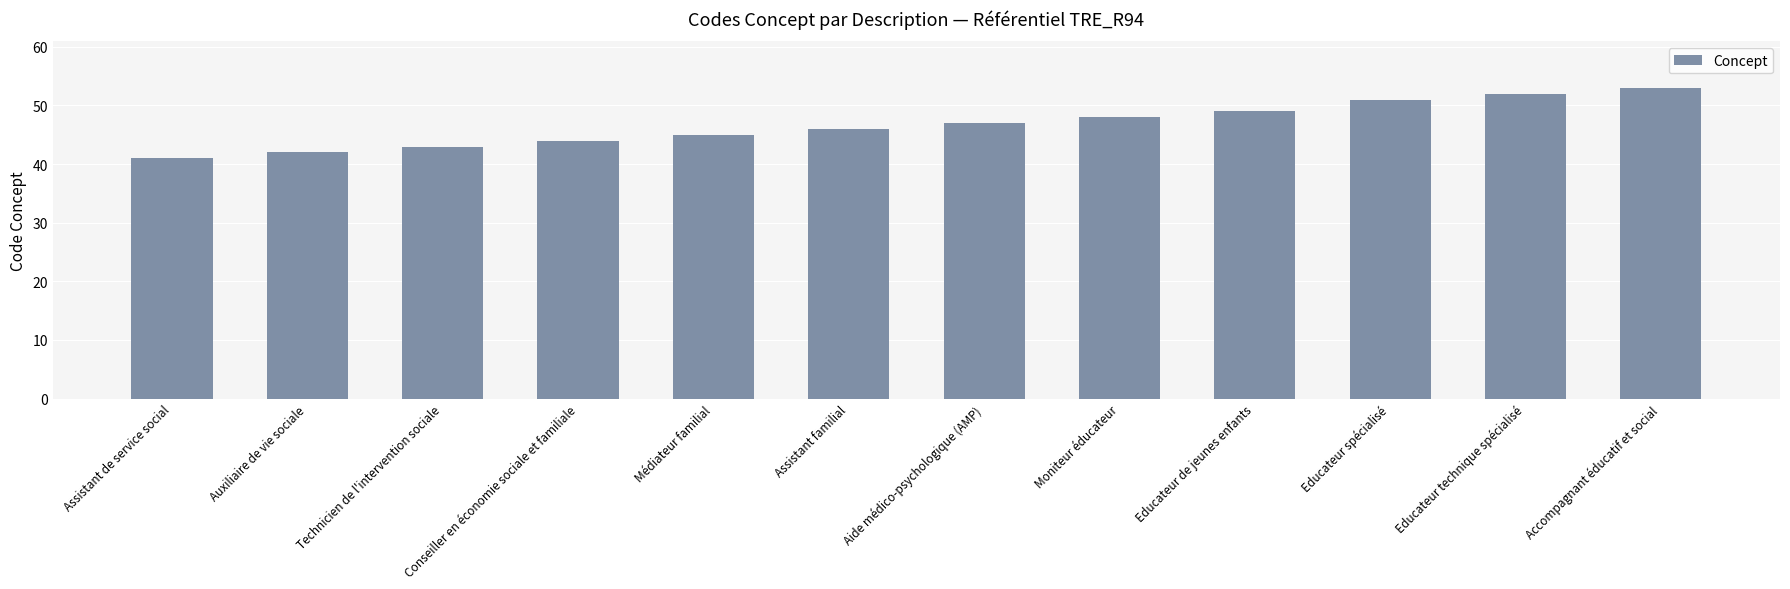

What is the label of the 6th bar from the left?

Assistant familial